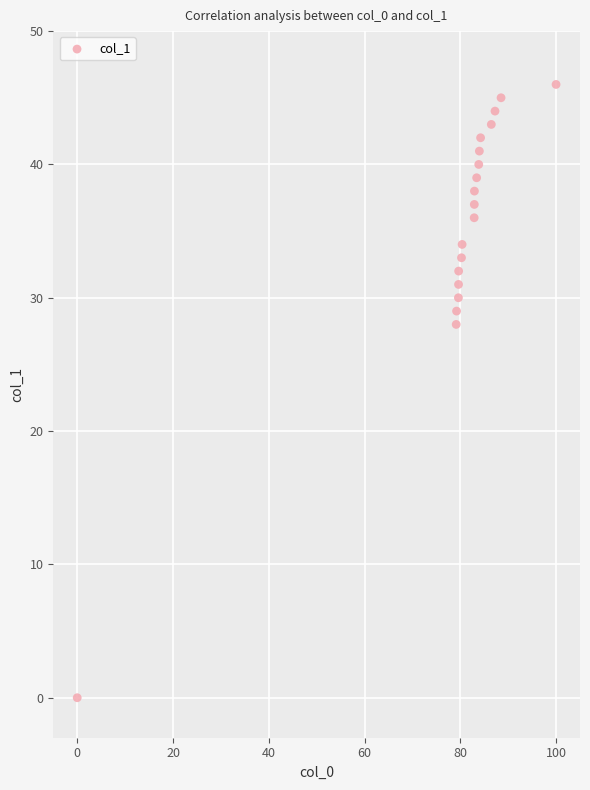

What Y value in the scatter plot is closest to 23?

28